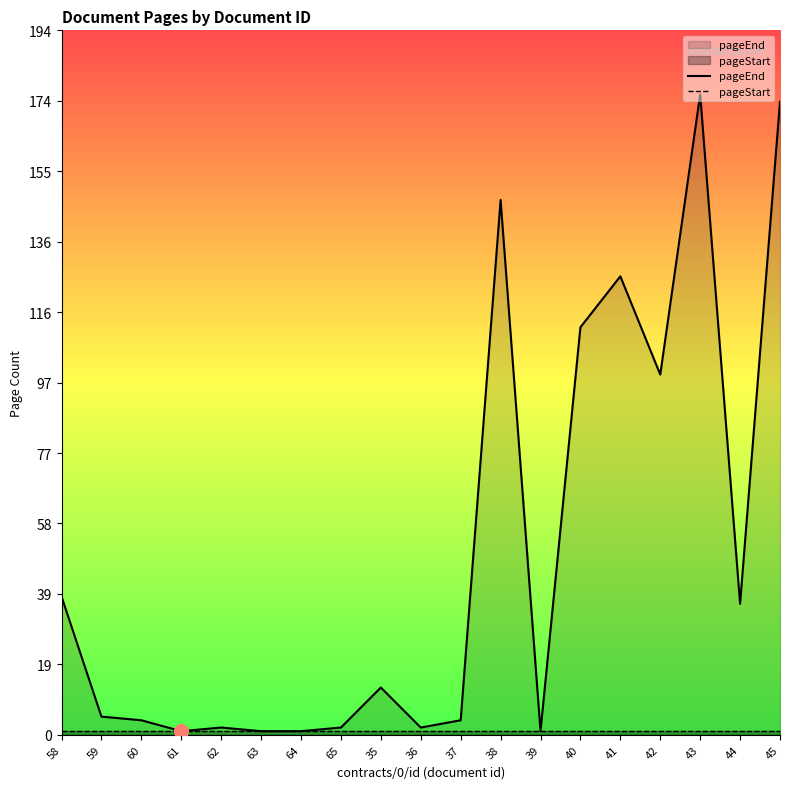

Reading left to right, list all the values displayed in this chart.

pageEnd: 38	5	4	1	2	1	1	2	13	2	4	147	1	112	126	99	176	36	174
pageStart: 1	1	1	1	1	1	1	1	1	1	1	1	1	1	1	1	1	1	1